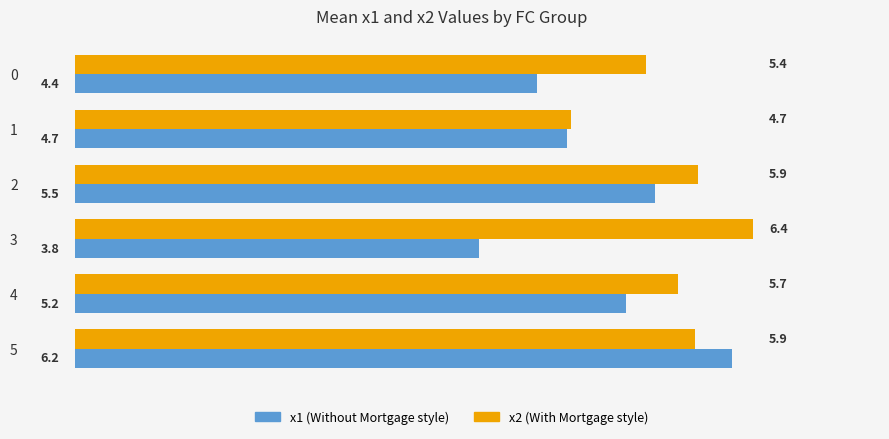

At which category is the sum across all series the highest?

5